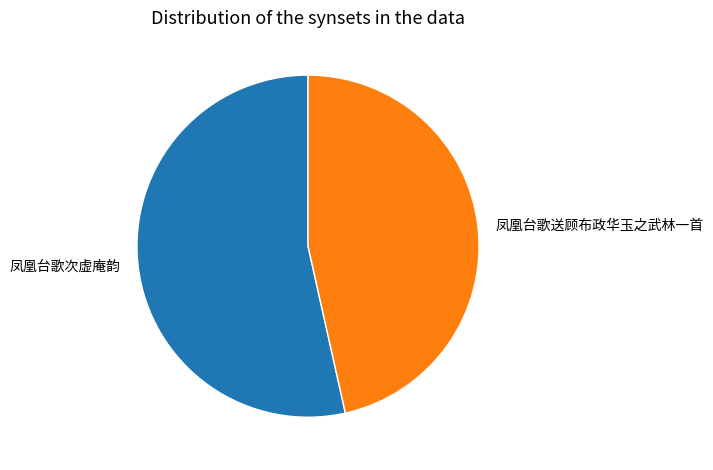

The 凤凰台歌次虚庵韵 slice represents 54% of the pie. True or false?

True